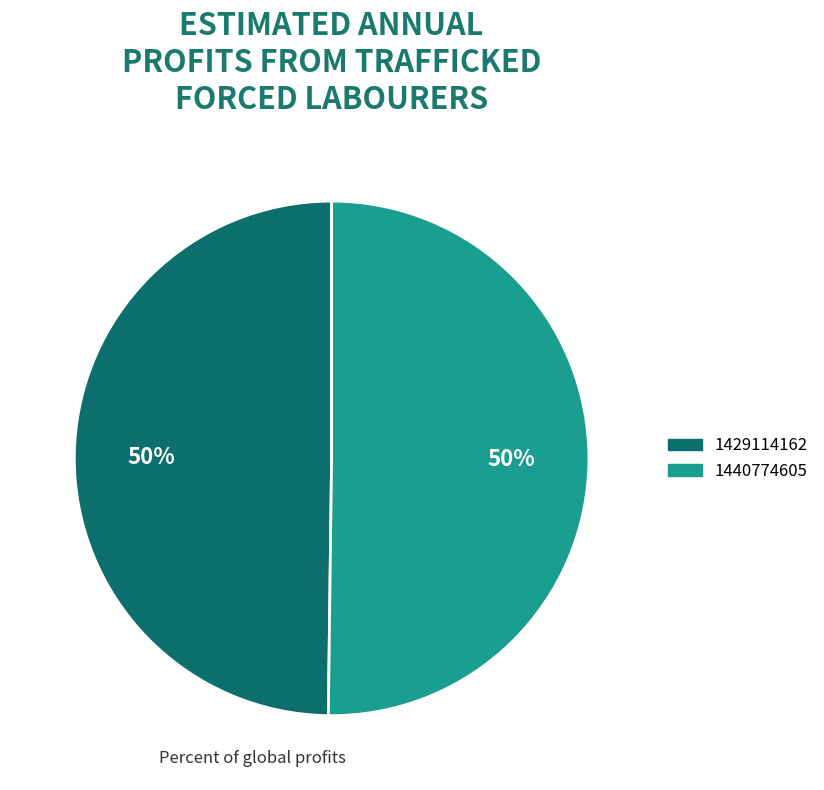

True or false: 1440774605 accounts for 50% of the total.

True